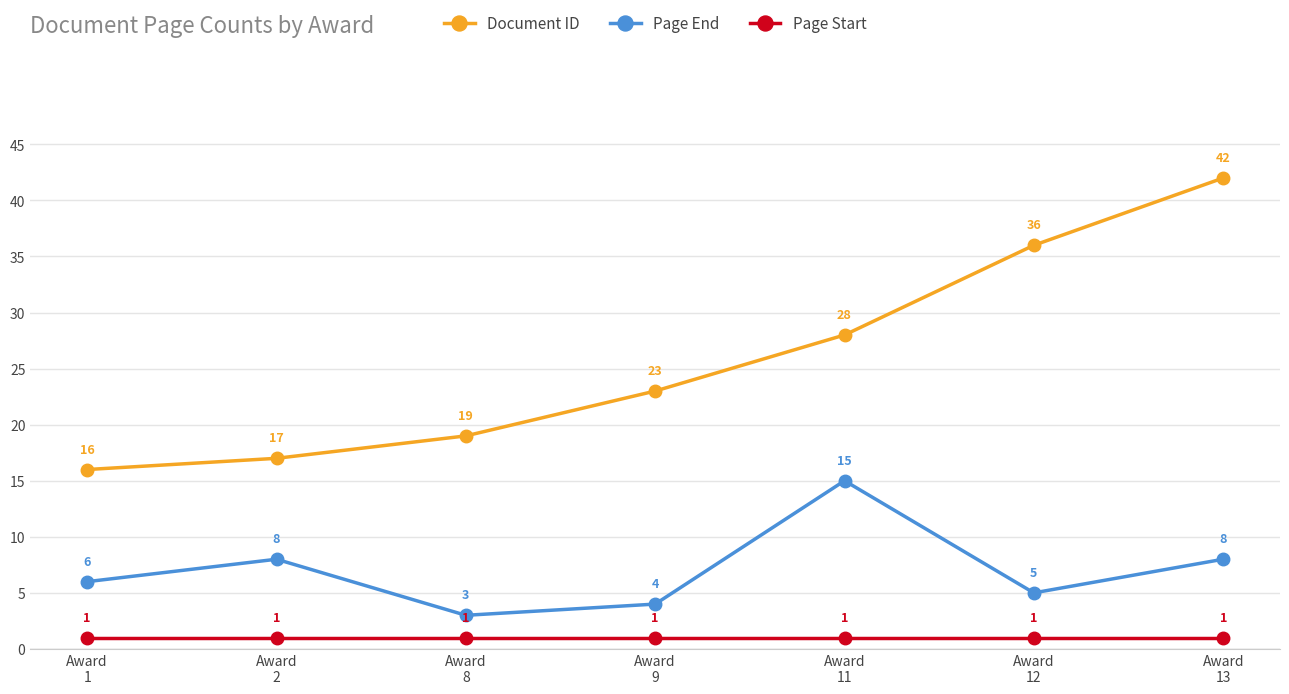

What is the difference between the Document ID values at Award
2 and Award
9?

6